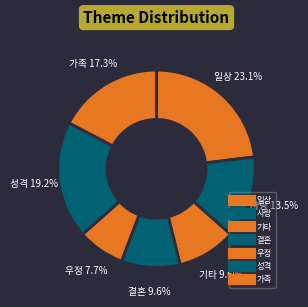

How many slices are in this pie chart?

7